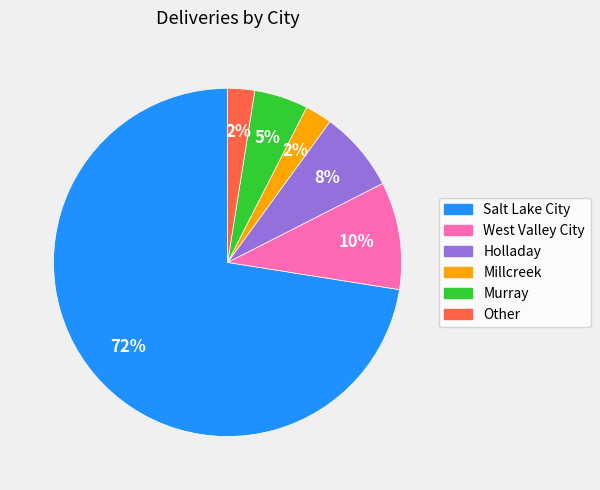

To the nearest percent, what percentage of the pie is Murray?

5%